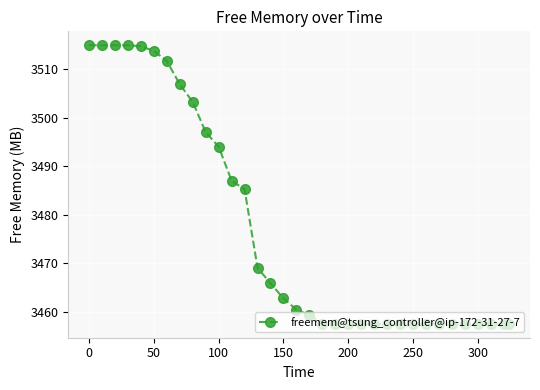

What is the value of the 14th point from the left?

3469.0